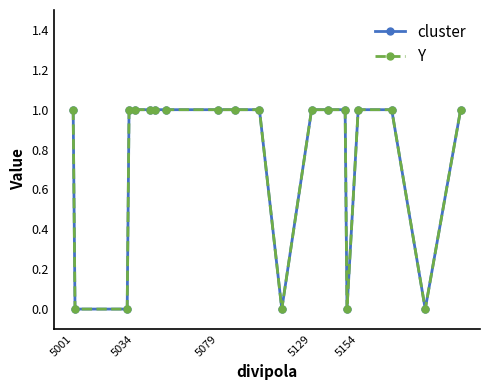

At which category does the chart reach its minimum across all series?

5034